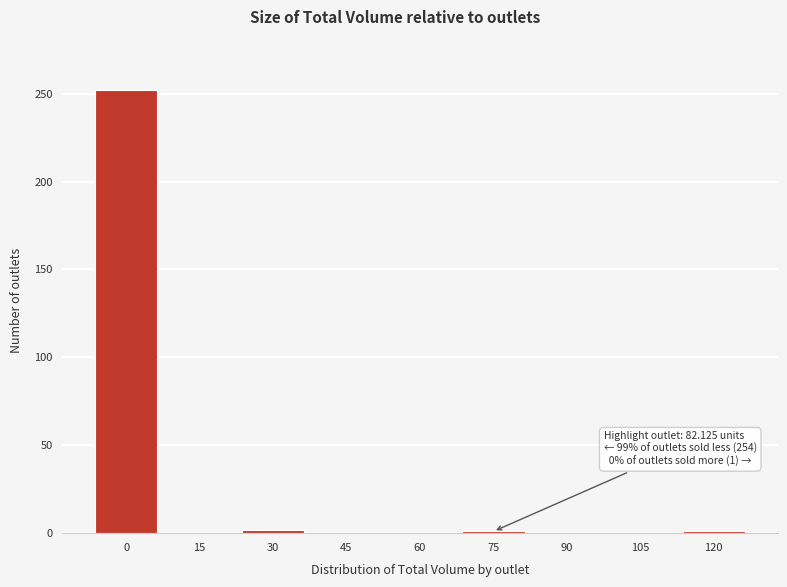

What is the greatest value displayed?

252